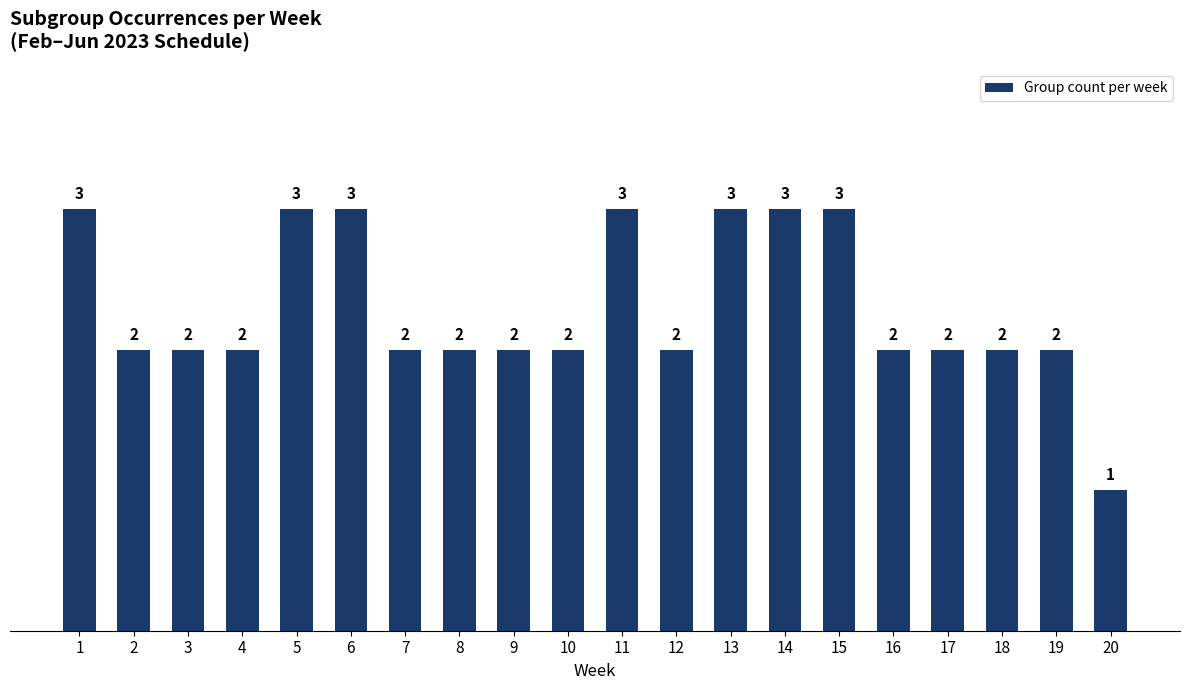

Between 6 and 2, which is larger?

6